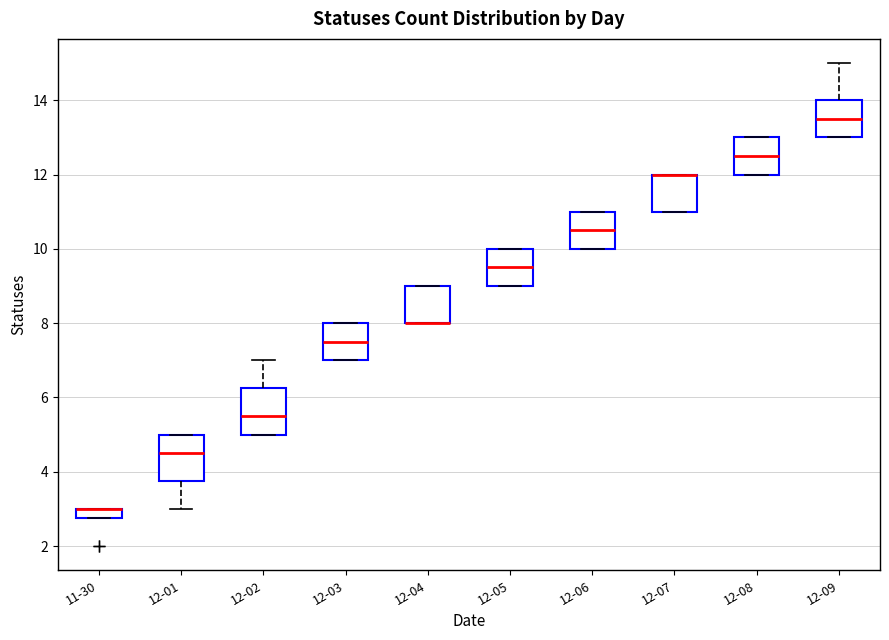

Where is the lower edge of the box for 12-08 on the y-axis? The values are not printed on the chart, so give them approximately, as read against the axis.

12.0